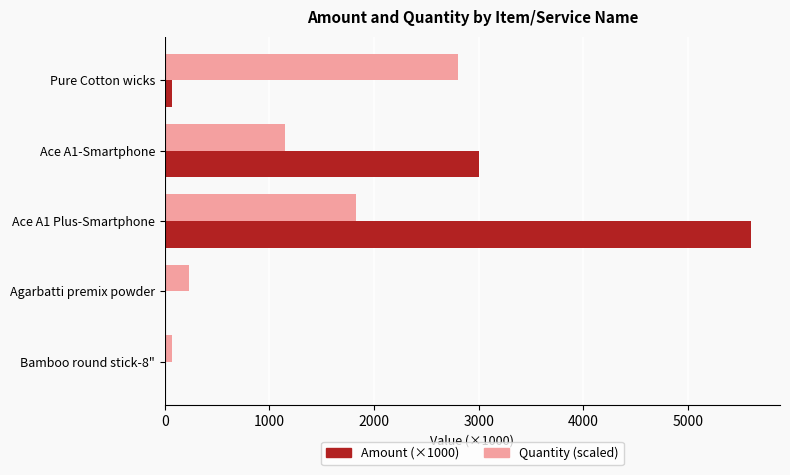

How many values in the Quantity (scaled) series exceed 1143?

3